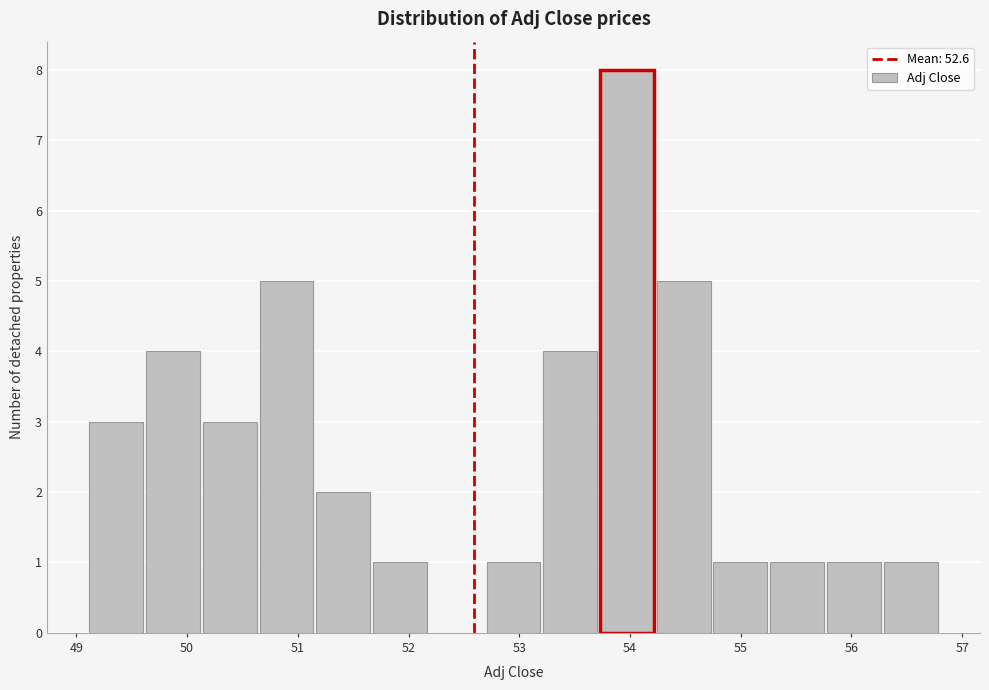

Reading left to right, transcribe this chart: for each bar, give the range it covers on the x-axis and its height. Neither the bar edges nor the heights are printed on the chart, so give them approximately, as read against the axes.

49.1 to 49.6: 3
49.6 to 50.1: 4
50.1 to 50.7: 3
50.7 to 51.2: 5
51.2 to 51.7: 2
51.7 to 52.2: 1
52.2 to 52.7: 0
52.7 to 53.2: 1
53.2 to 53.7: 4
53.7 to 54.2: 8
54.2 to 54.8: 5
54.8 to 55.3: 1
55.3 to 55.8: 1
55.8 to 56.3: 1
56.3 to 56.8: 1